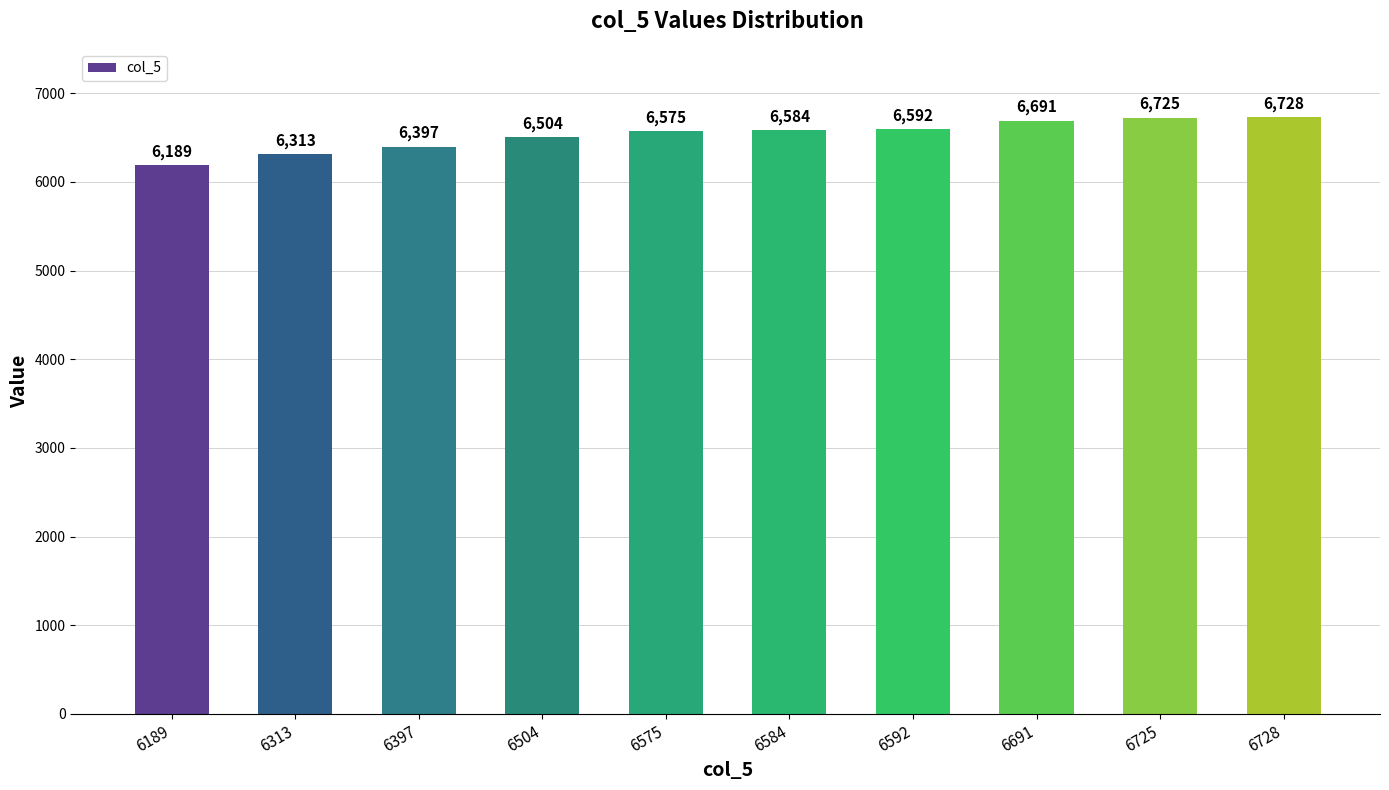

List the labels in order of value, smallest first.

6189, 6313, 6397, 6504, 6575, 6584, 6592, 6691, 6725, 6728